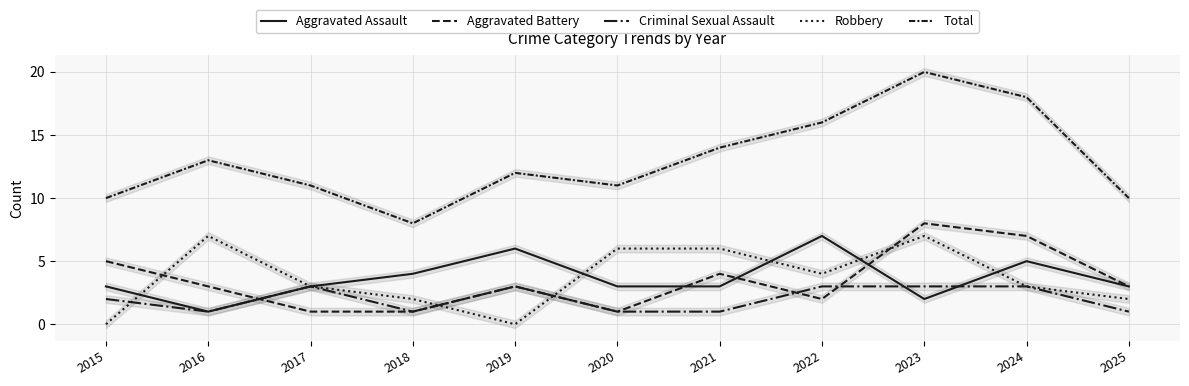

What are all the series names shown in the legend?

Aggravated Assault, Aggravated Battery, Criminal Sexual Assault, Robbery, Total